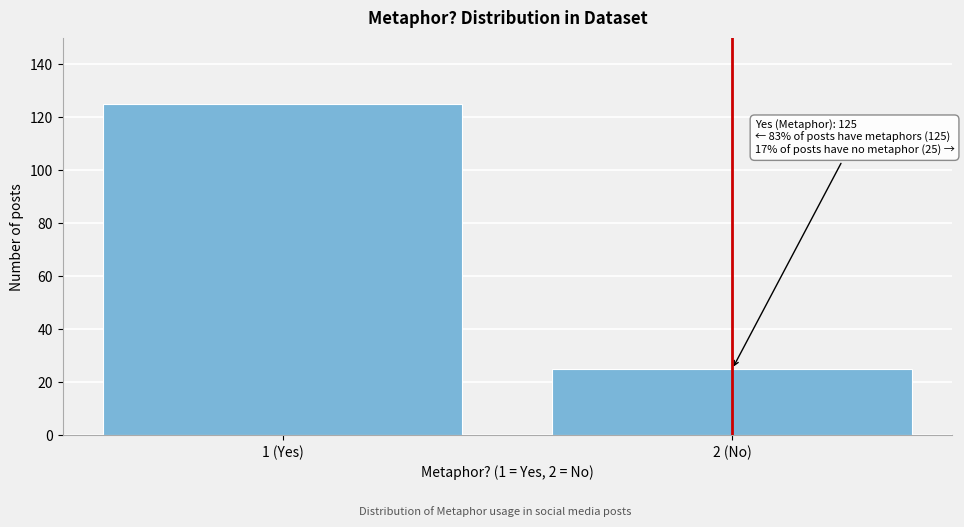

Reading left to right, transcribe all the data shown in this chart.

1 (Yes)=125	2 (No)=25